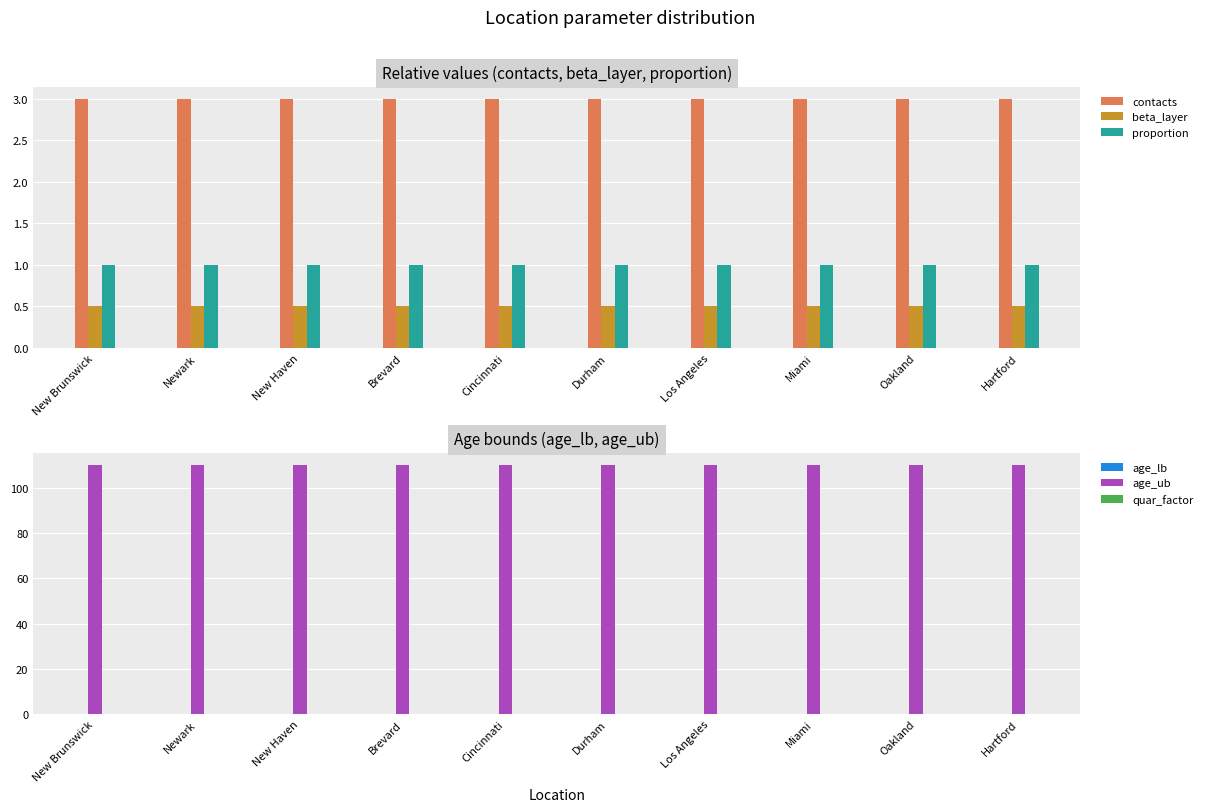

Does the chart contain any negative values?

No